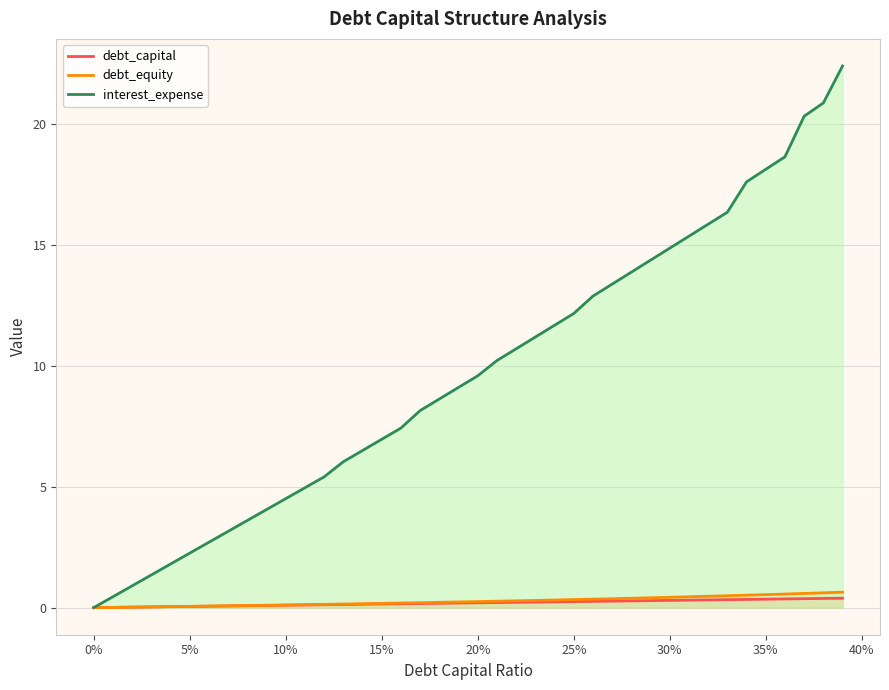

Which series has the largest total across all categories?

interest_expense